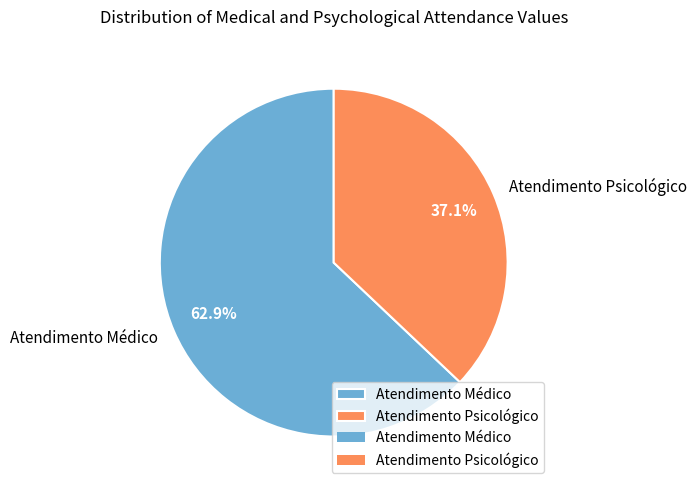

Which category has the biggest portion of the pie?

Atendimento Médico